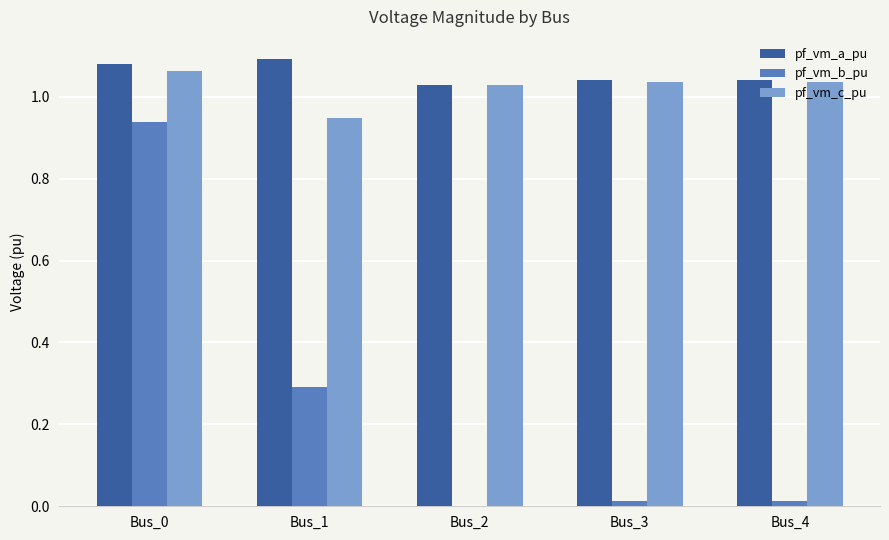

How many pf_vm_a_pu values are between 1 and 2?

5